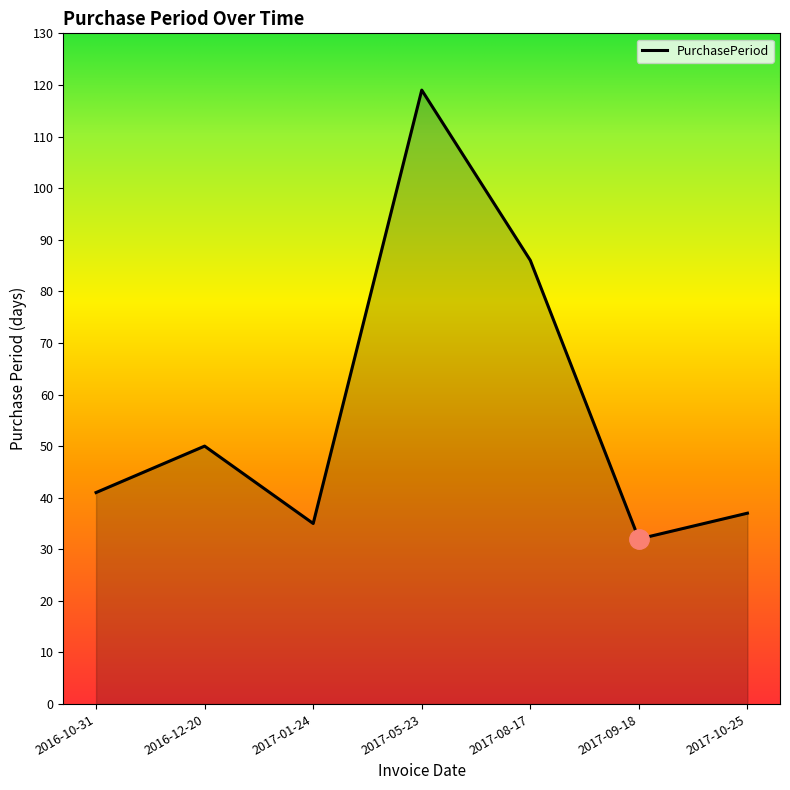

At which label is the value closest to 75?

2017-08-17